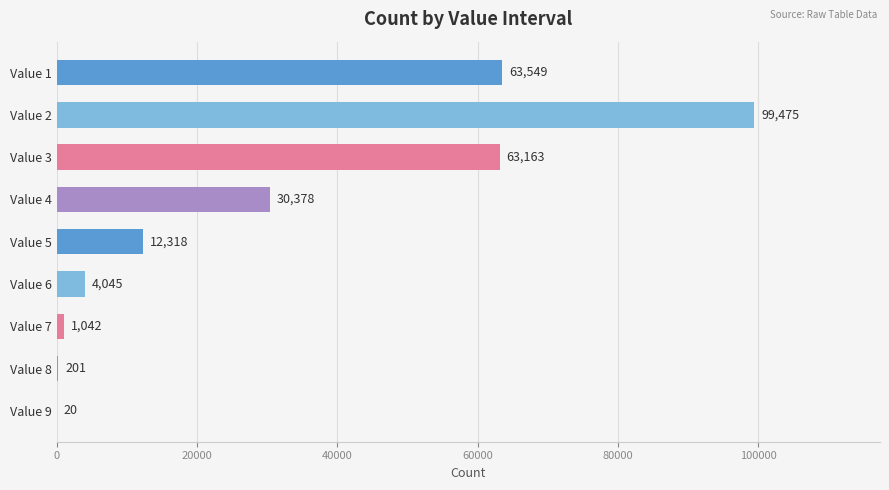

Which category has the highest value across all series?

Value 2